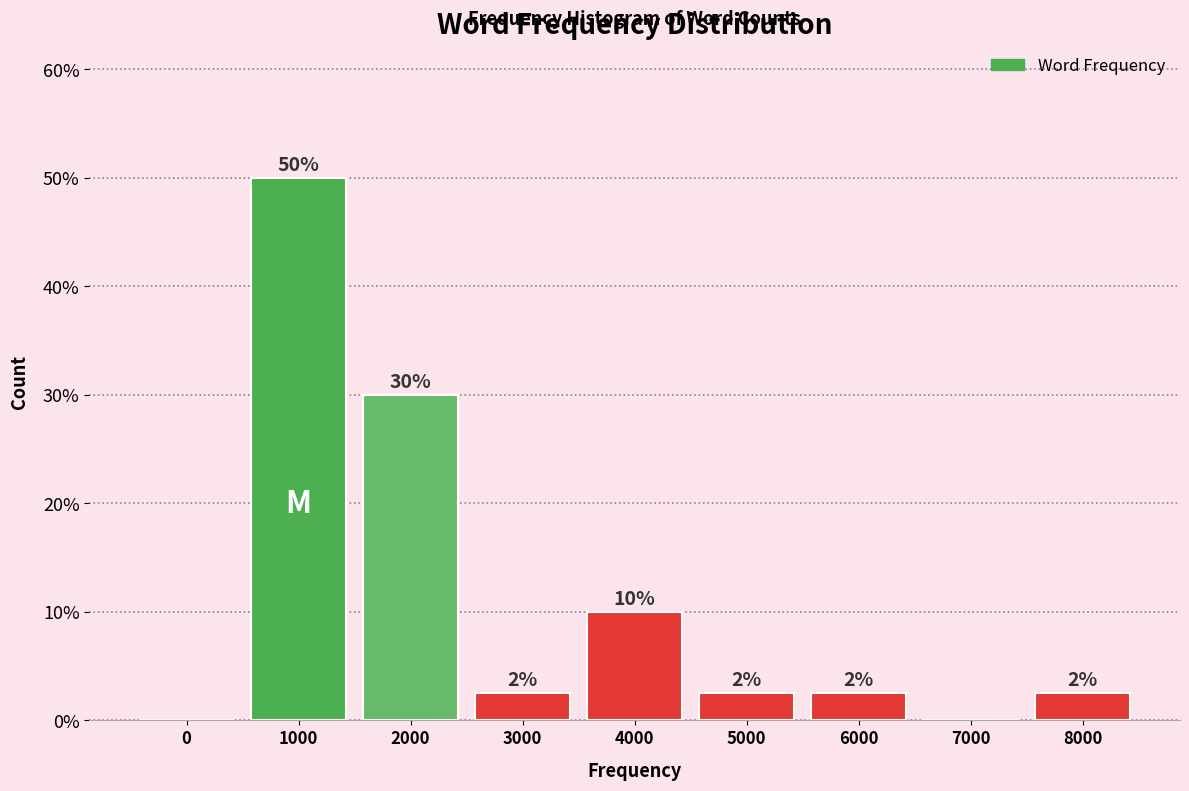

Are the bars horizontal?

No